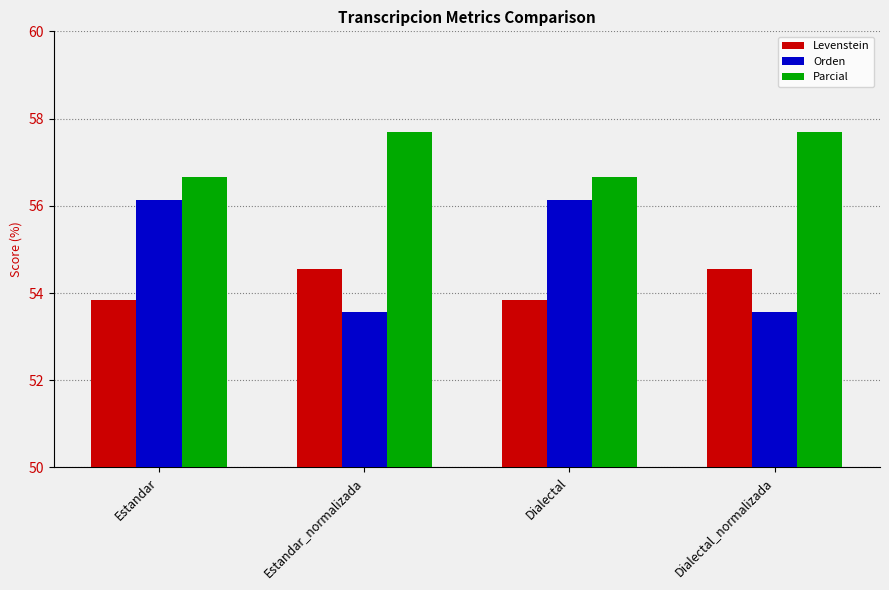

What is the minimum value shown in the chart?

53.6